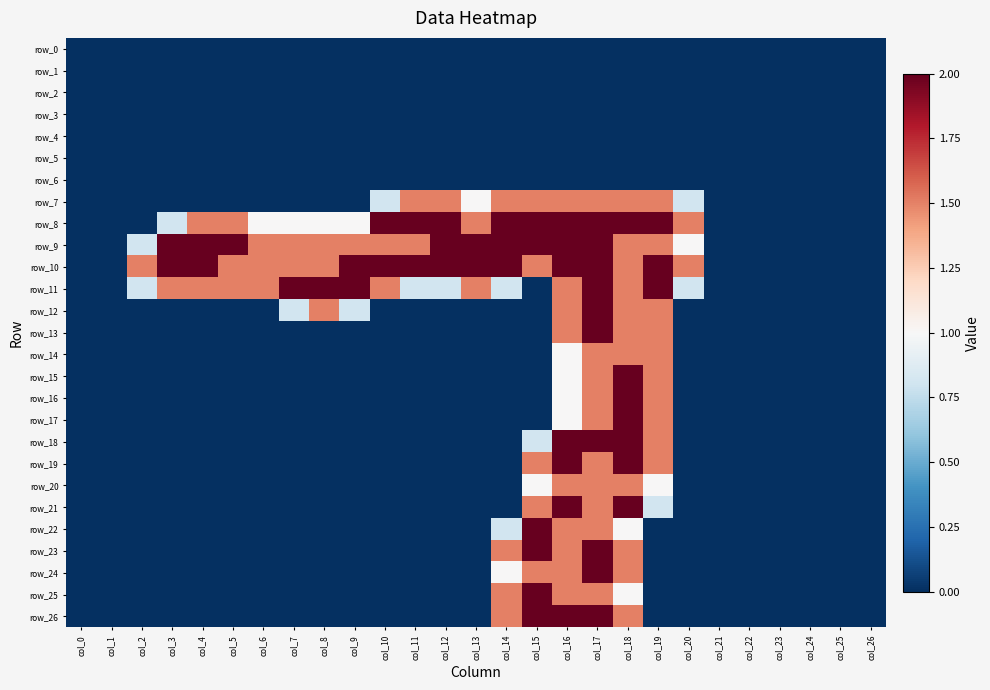

What is the greatest value displayed?

2.0